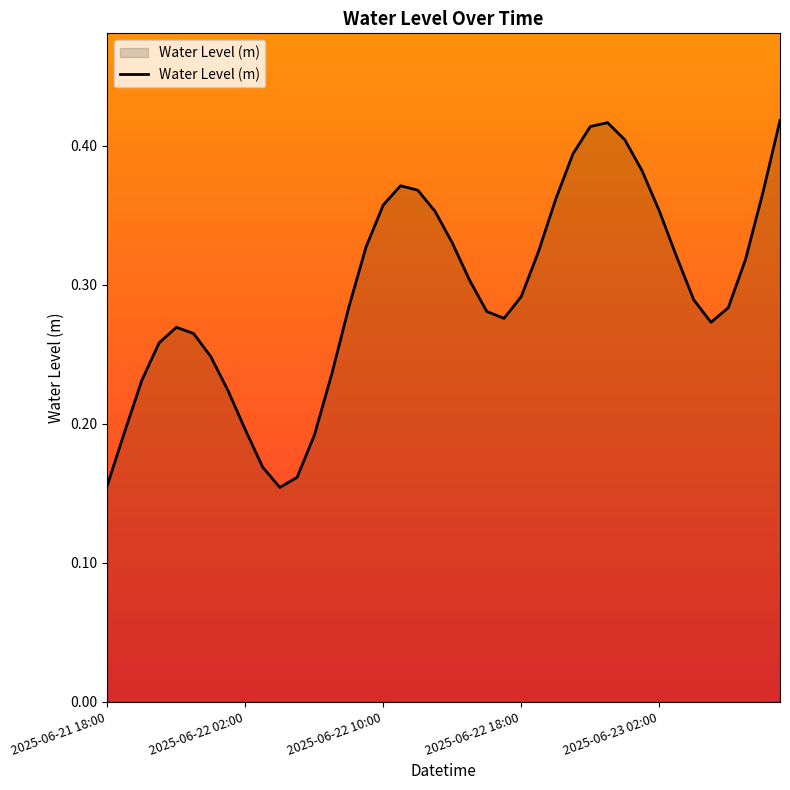

True or false: there are more than 0 points higher than both neighbors.

True